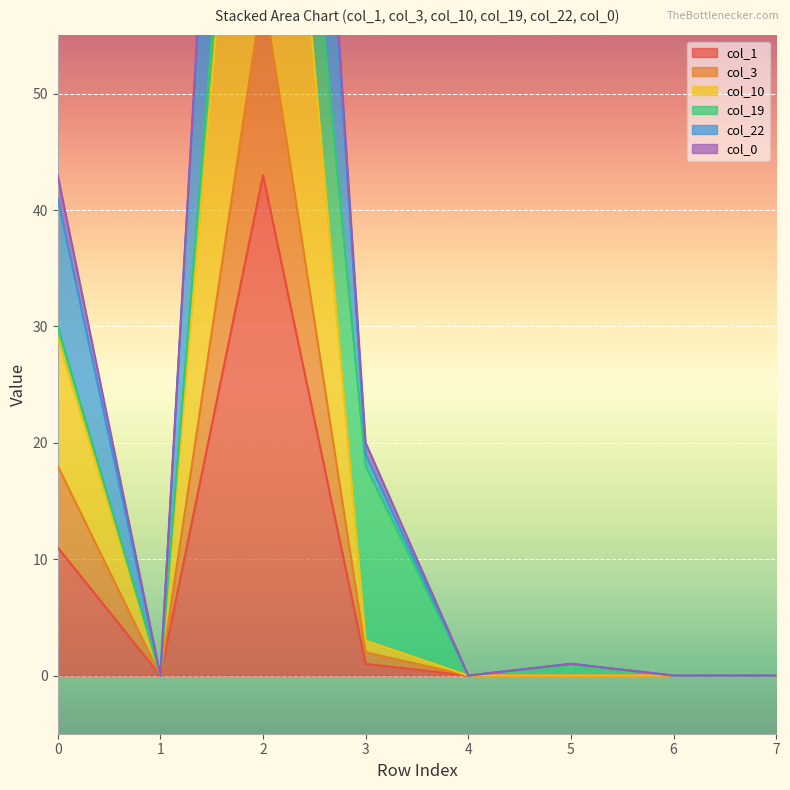

How many positive values does the col_10 series have?

3